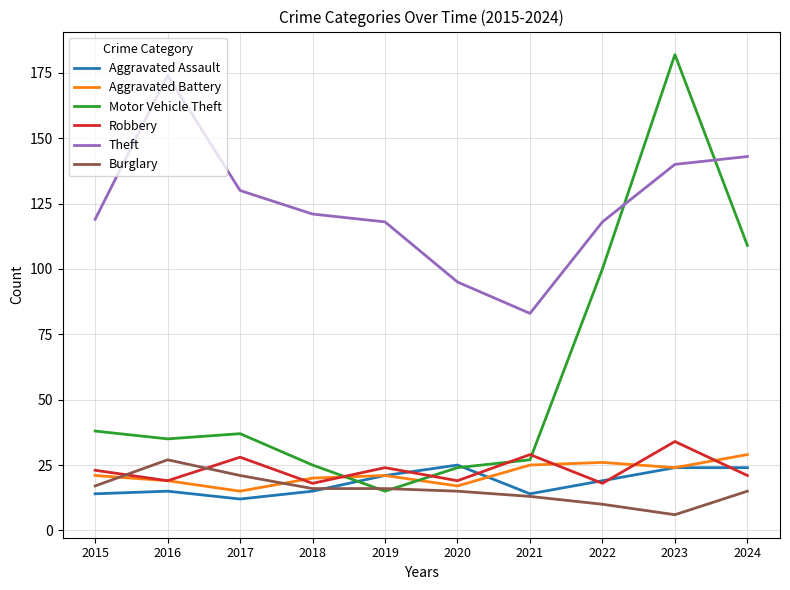

True or false: Theft and Aggravated Assault intersect in this chart.

False